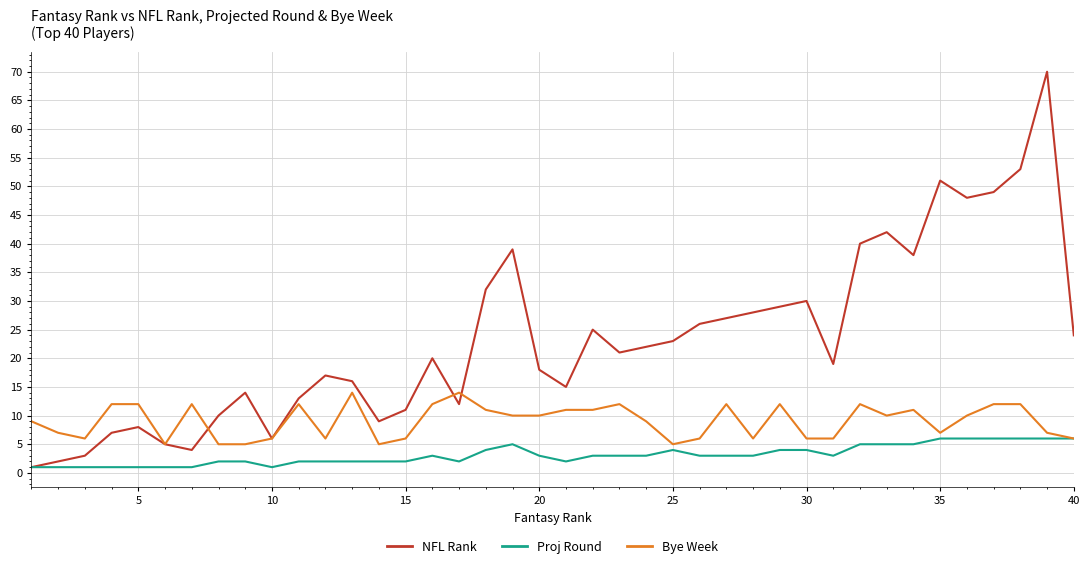

What is the greatest value displayed?

70